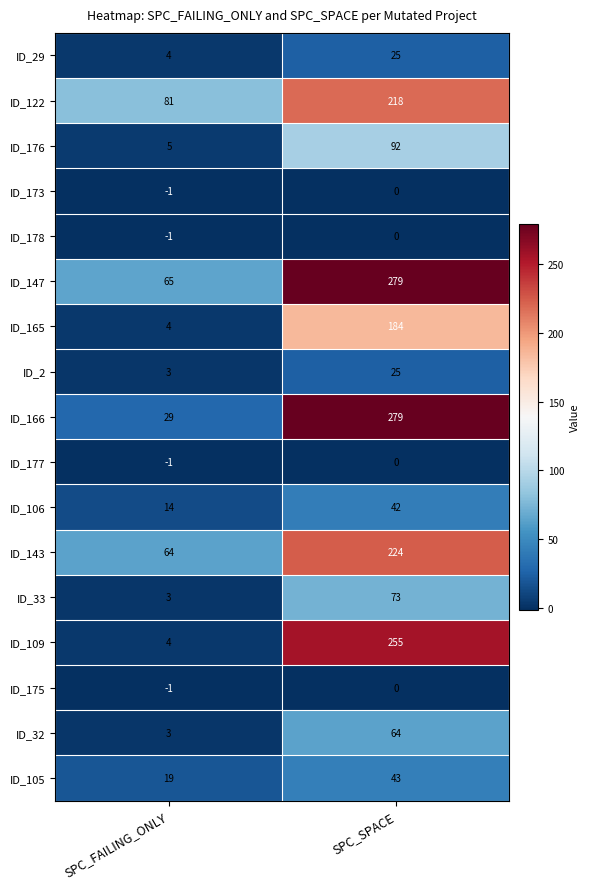

At which label is ID_166 closest to 154?

SPC_FAILING_ONLY